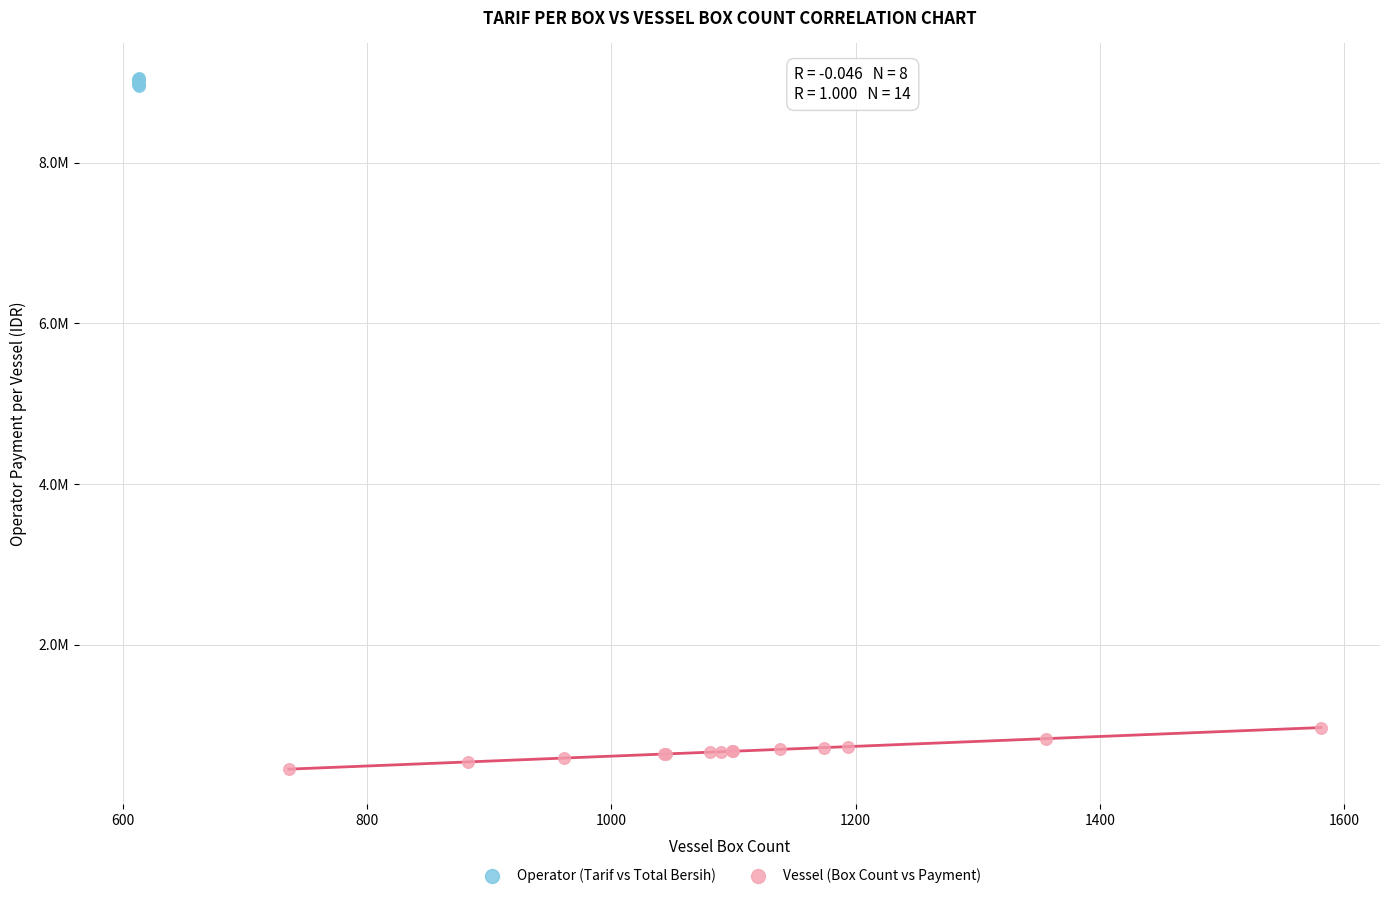

Which series reaches the maximum Y coordinate?

Operator (Tarif vs Total Bersih)